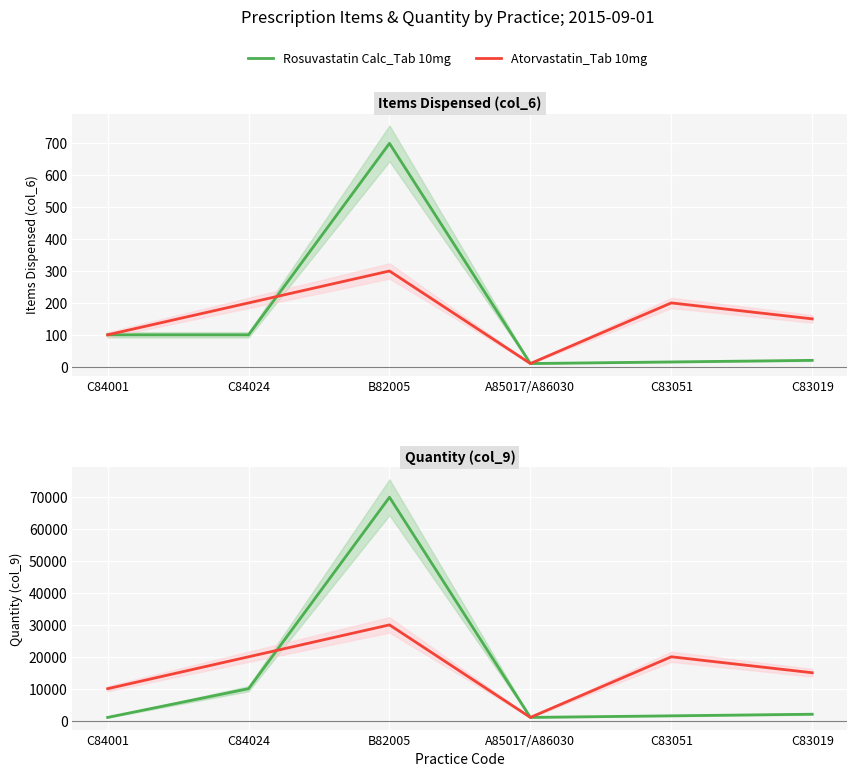

What is the label of the 3rd point from the right?

A85017/A86030